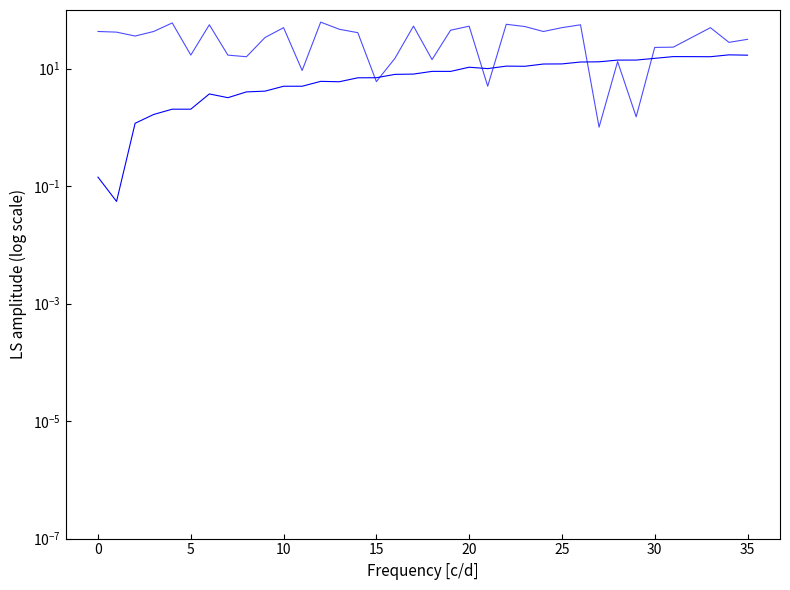

How many values in the destination_state series are below 41?

18